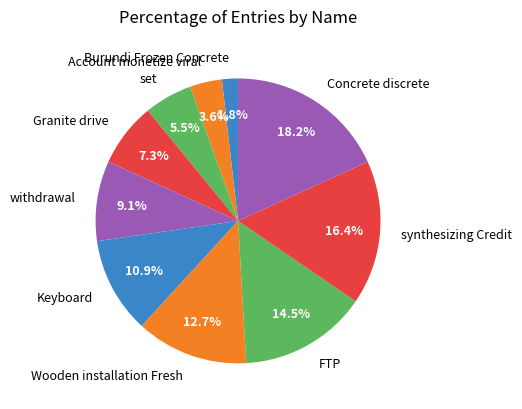

How many segments does this pie chart have?

10